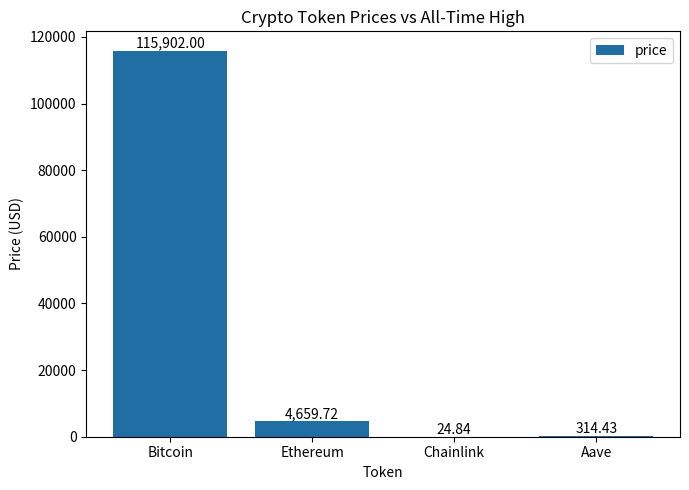

Which has a higher value, Chainlink or Aave?

Aave